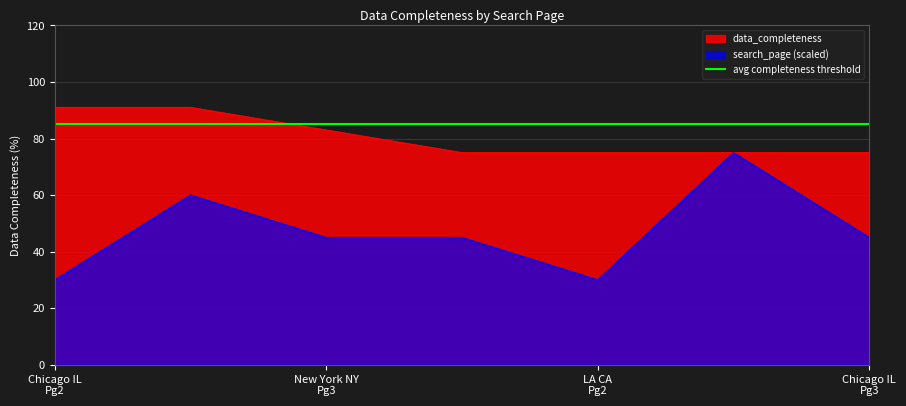

What is the maximum value for data_completeness?

91